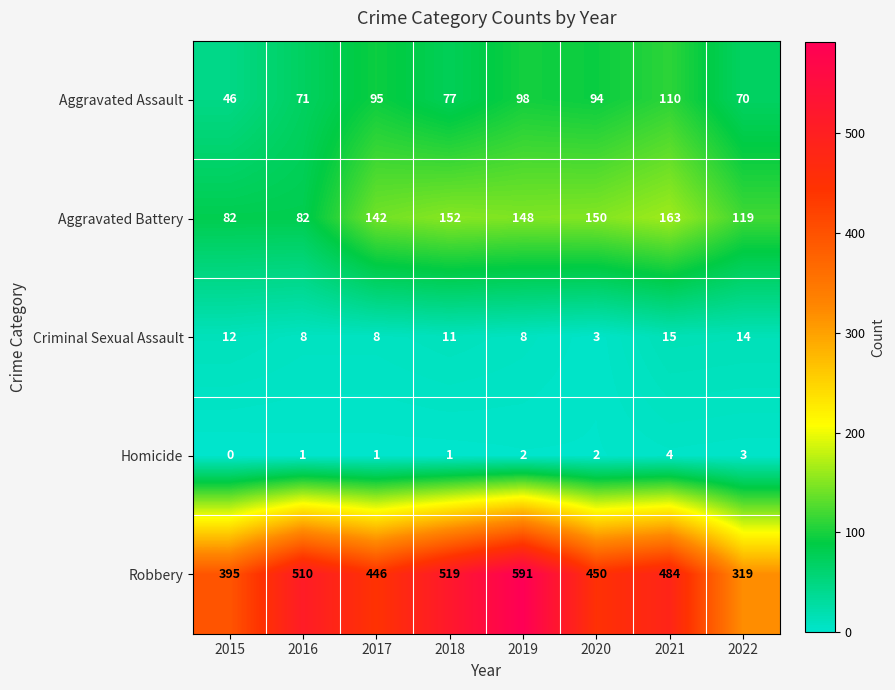

Count the number of data series in this chart.

5